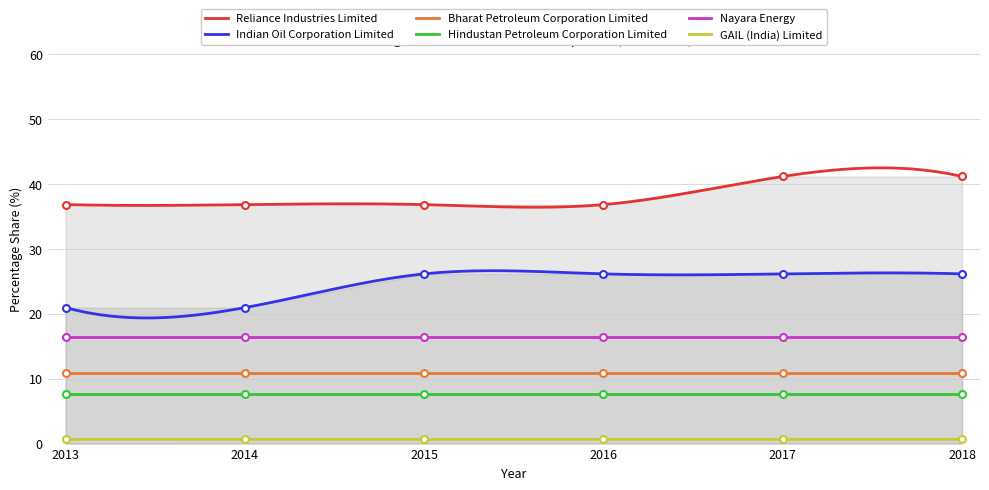

Rank the categories by GAIL (India) Limited value from highest to lowest.

2014, 2015, 2016, 2017, 2018, 2013